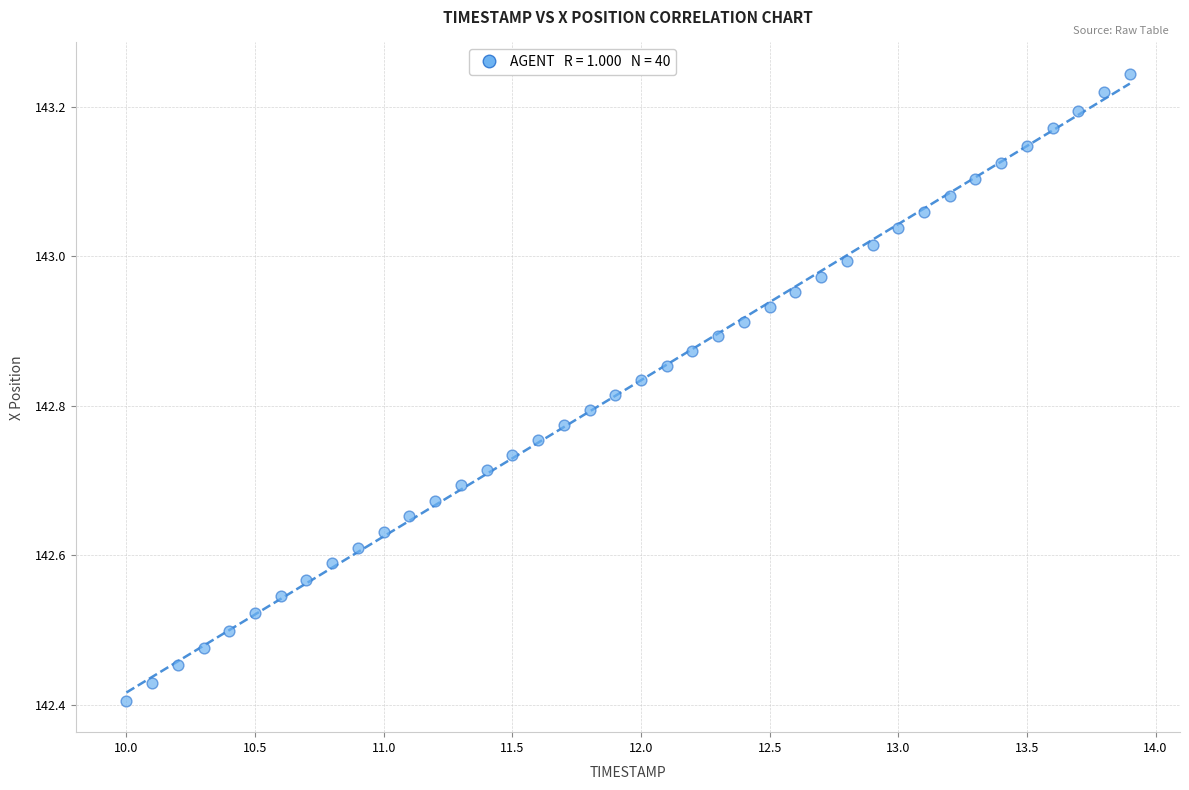

What is the range of X values (max minus min)?

3.9